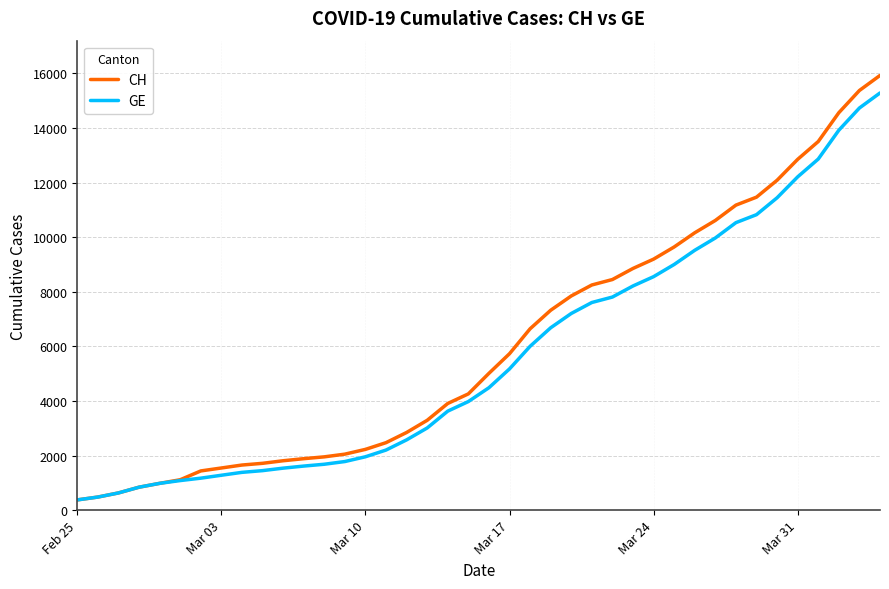

What is the minimum value for CH?

375